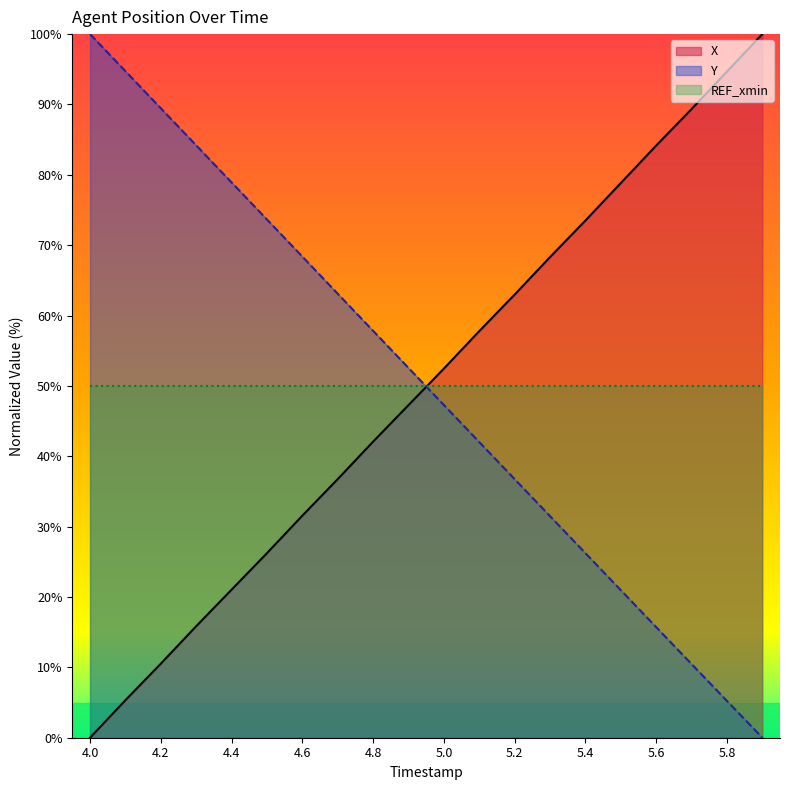

What is the label of the 2nd point from the right?

5.8